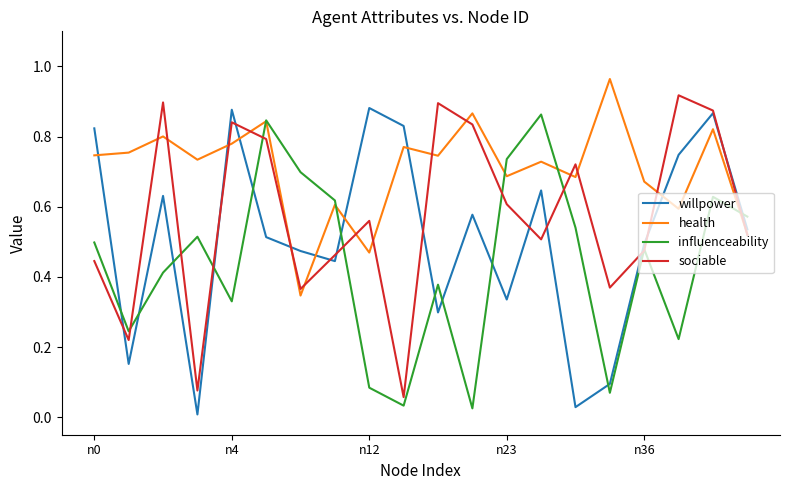

What is the sum of all health values?

14.1